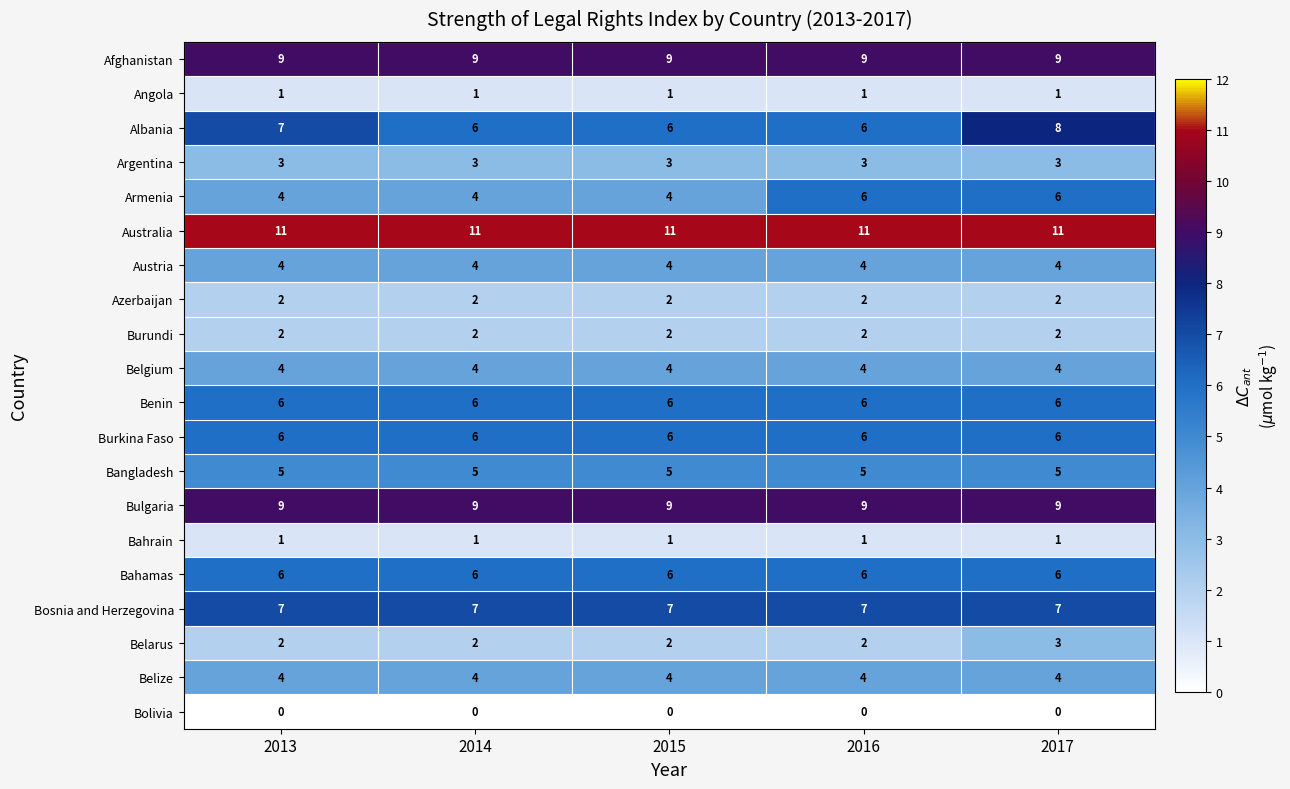

What is the spread (max minus min) of values at 2017?

11